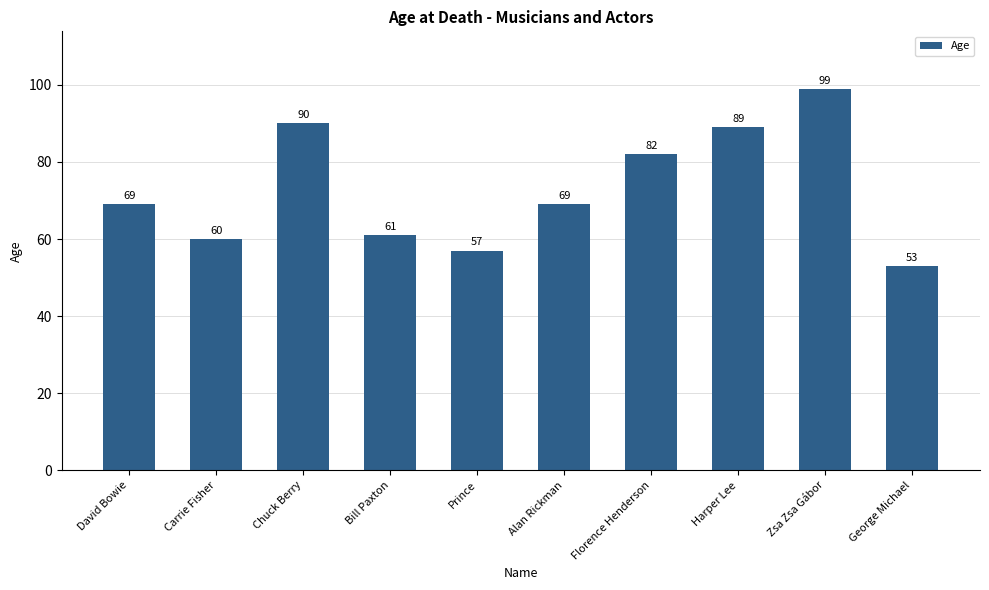

What is the label of the 9th bar from the right?

Carrie Fisher